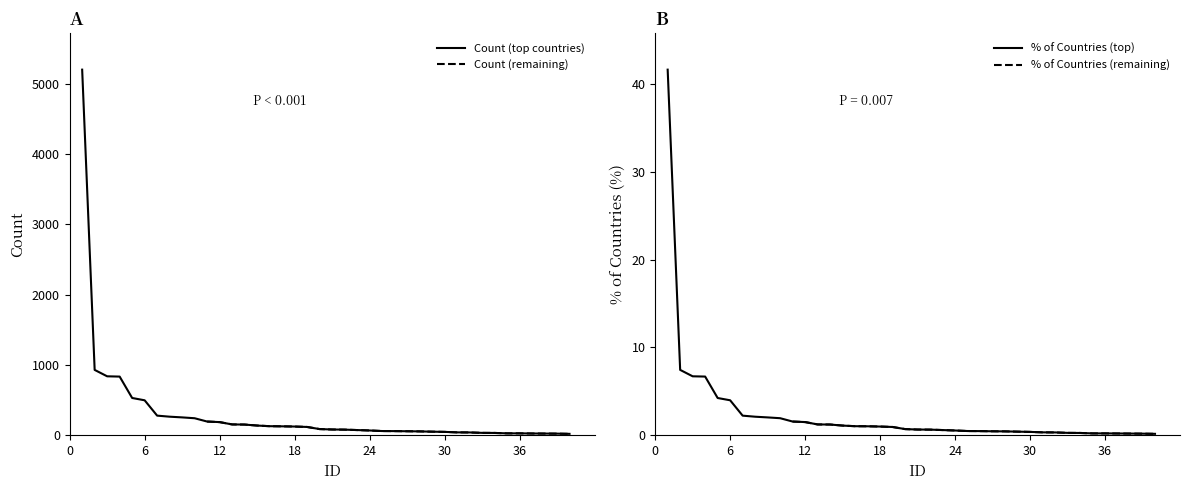

The Count series shows 41.0 at 32. True or false?

True